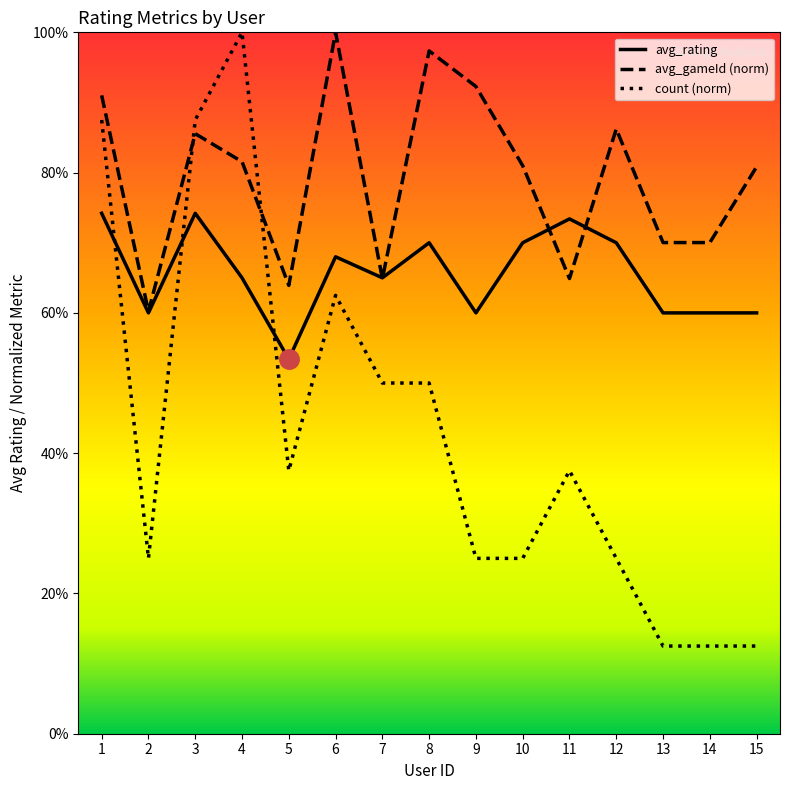

Reading left to right, transcribe all the data shown in this chart.

avg_rating: 3.7	3.0	3.7	3.2	2.7	3.4	3.2	3.5	3.0	3.5	3.7	3.5	3.0	3.0	3.0
avg_gameId: 4.6	3.0	4.3	4.1	3.2	5.0	3.2	4.9	4.6	4.0	3.2	4.3	3.5	3.5	4.0
count: 4.4	1.2	4.4	5.0	1.9	3.1	2.5	2.5	1.2	1.2	1.9	1.2	0.6	0.6	0.6